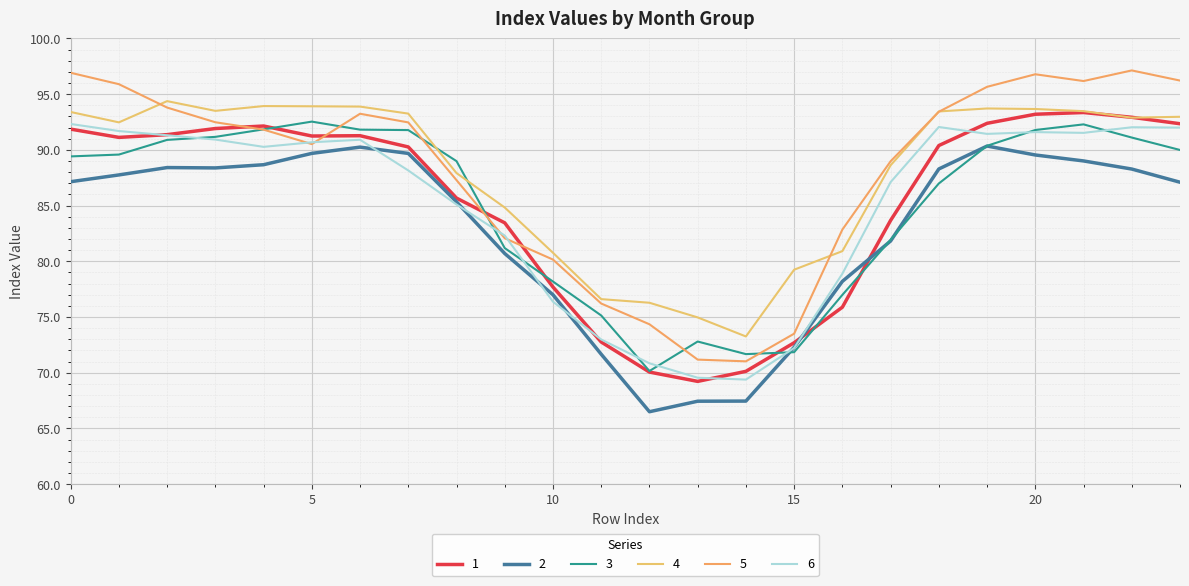

At which label does 6 reach its minimum?

14